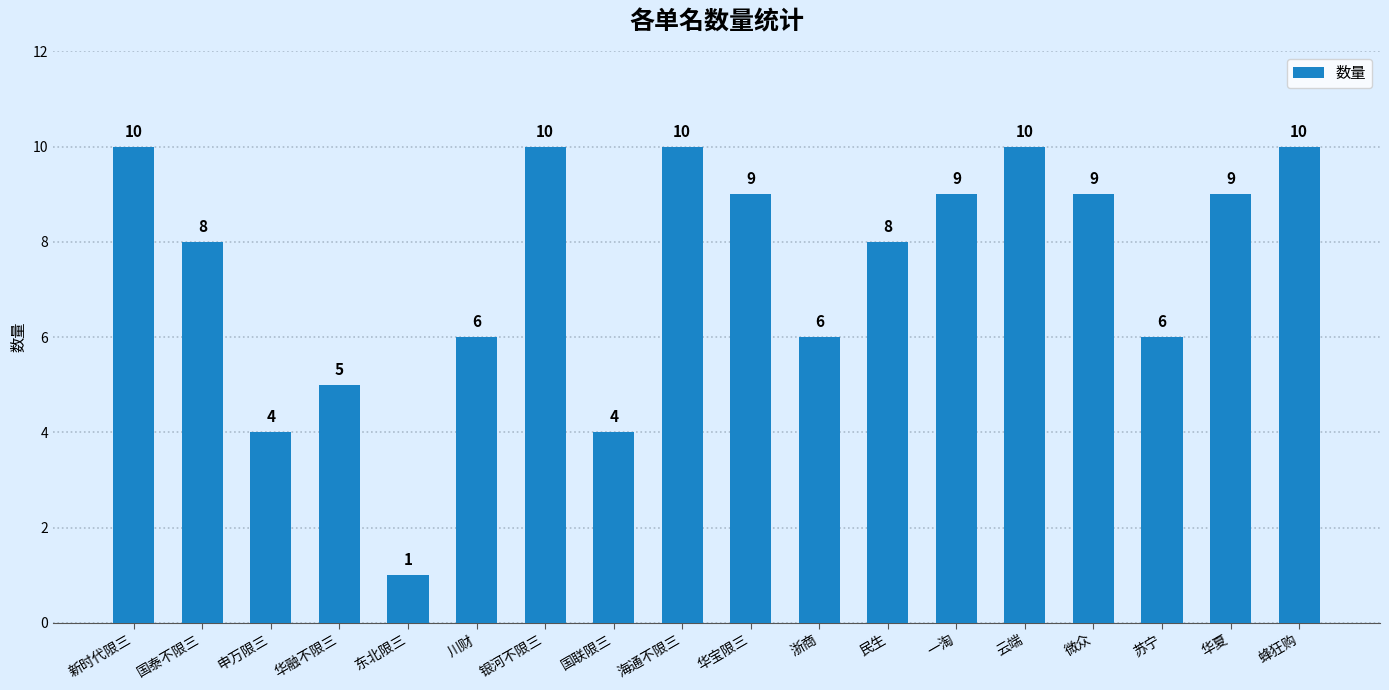

What is the maximum value shown in the chart?

10